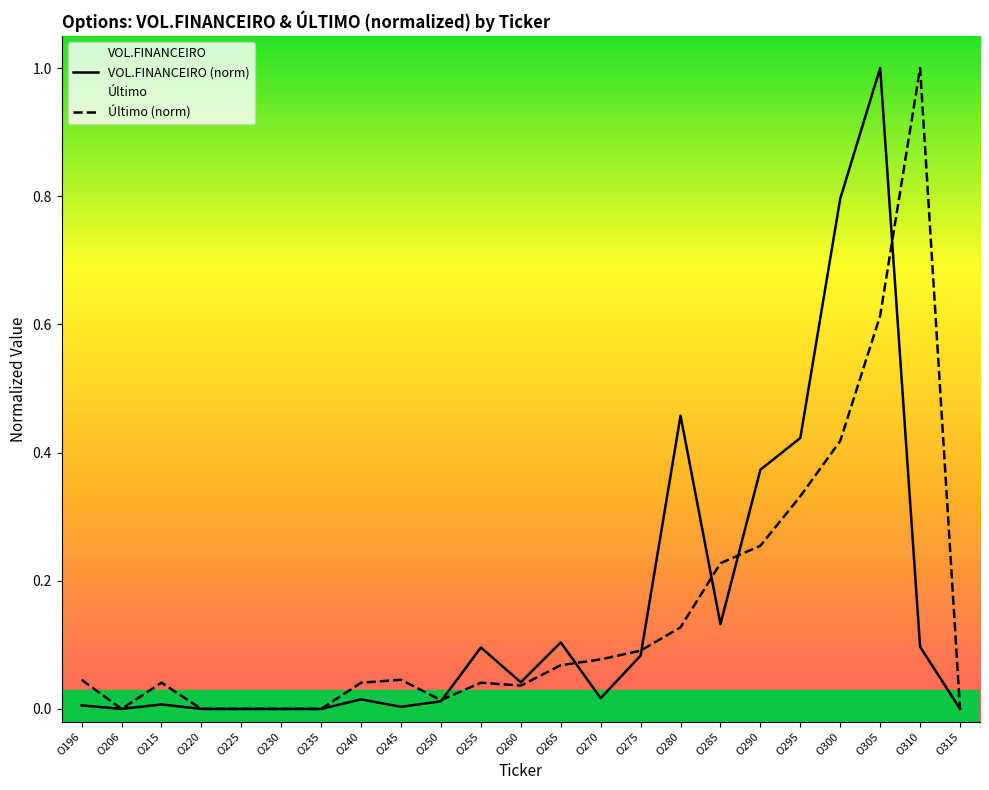

Which series has the largest range (max minus min)?

VOL.FINANCEIRO (norm)